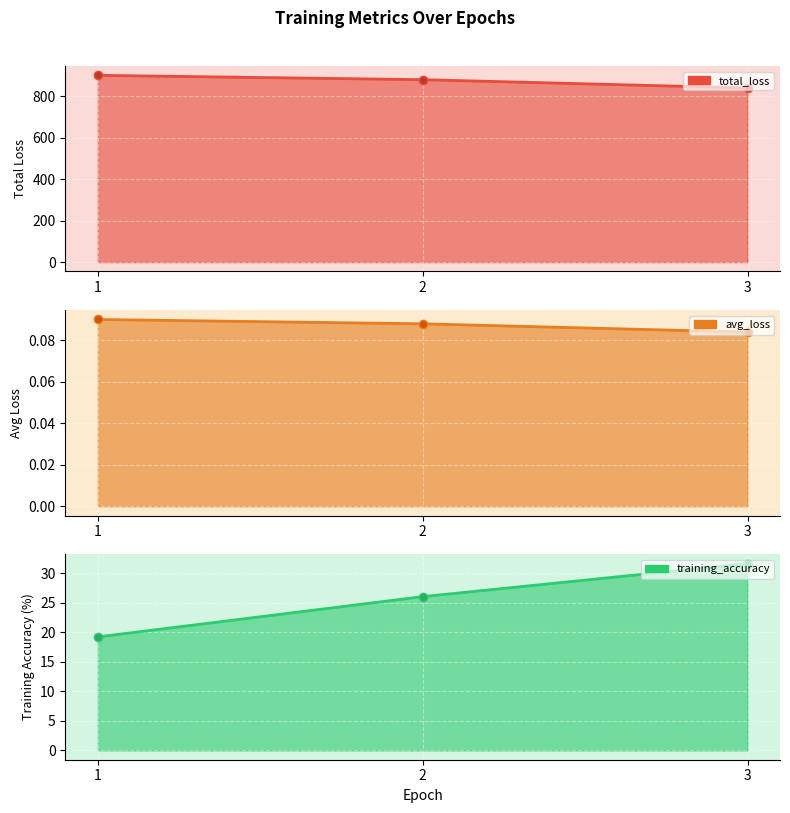

What is the total value across all series at 1?

919.8